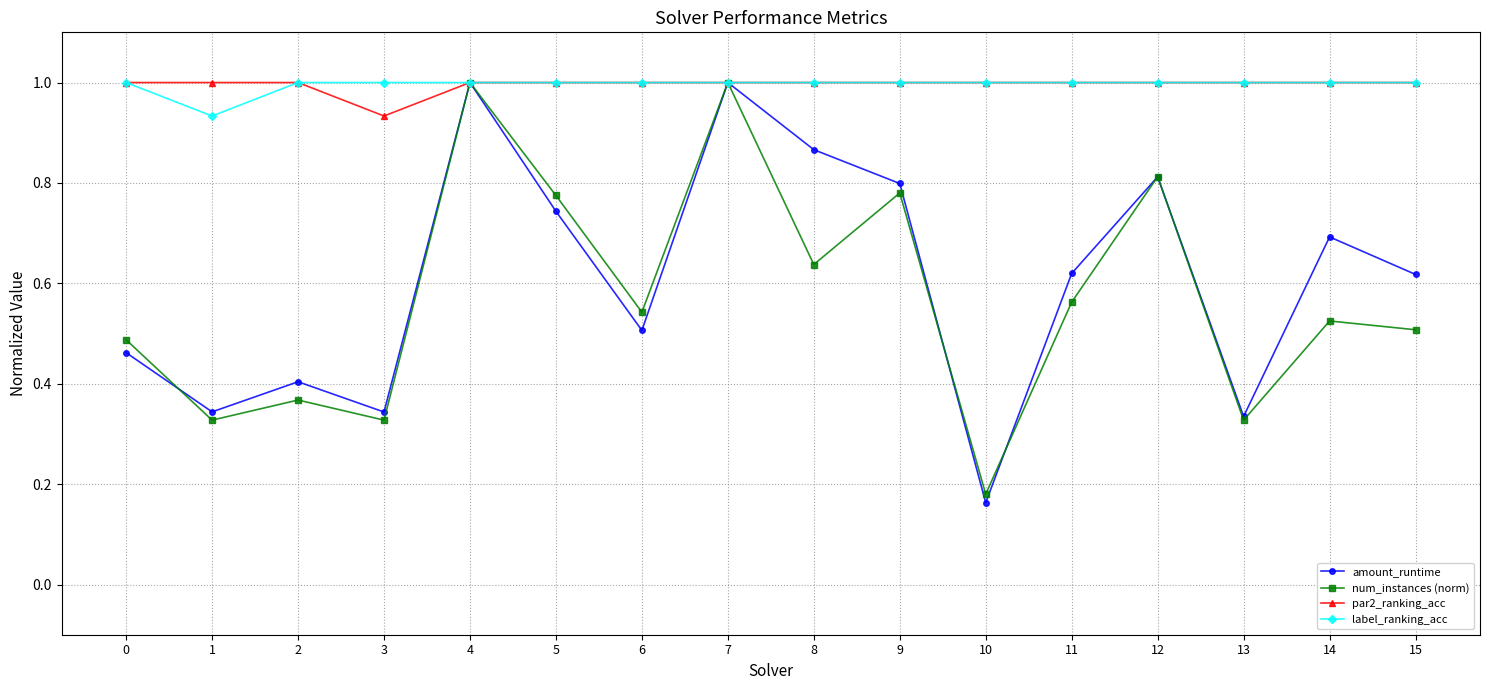

In num_instances (norm), how many points are lower than both neighbors (excluding endpoints)?

6